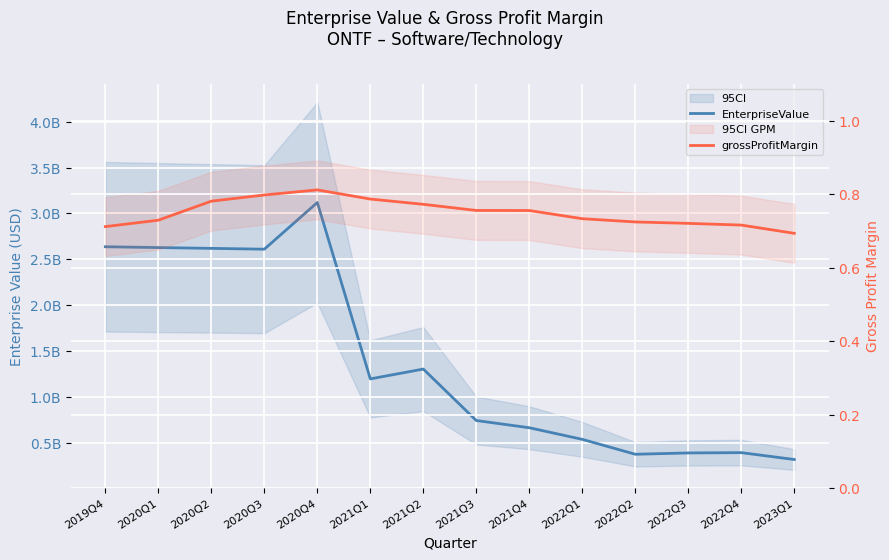

True or false: grossProfitMargin and EnterpriseValue intersect in this chart.

False